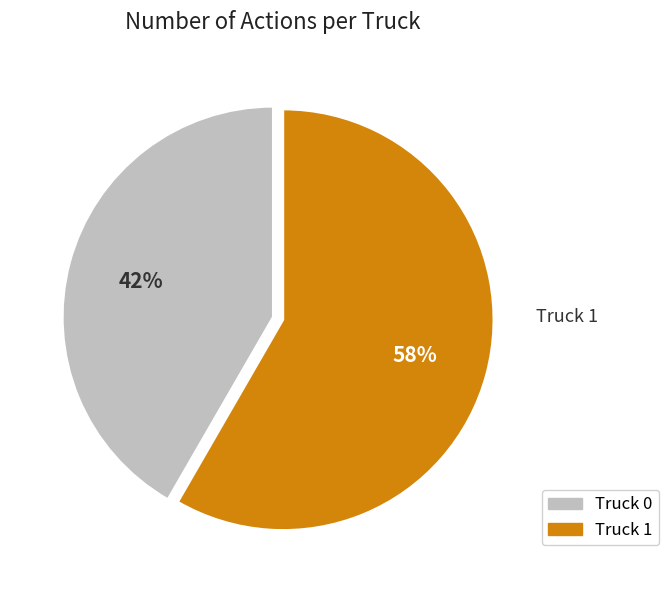

True or false: Truck 1 accounts for 58% of the total.

True